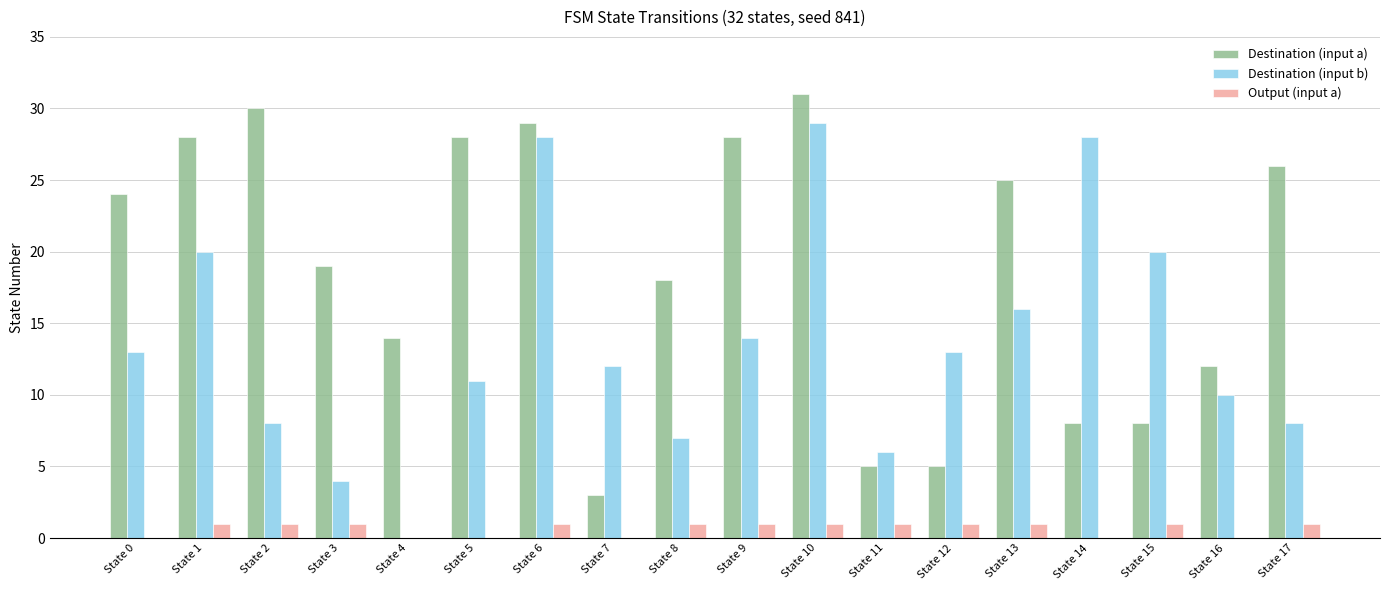

Where is Destination (input a) nearest to the value 17?

State 8